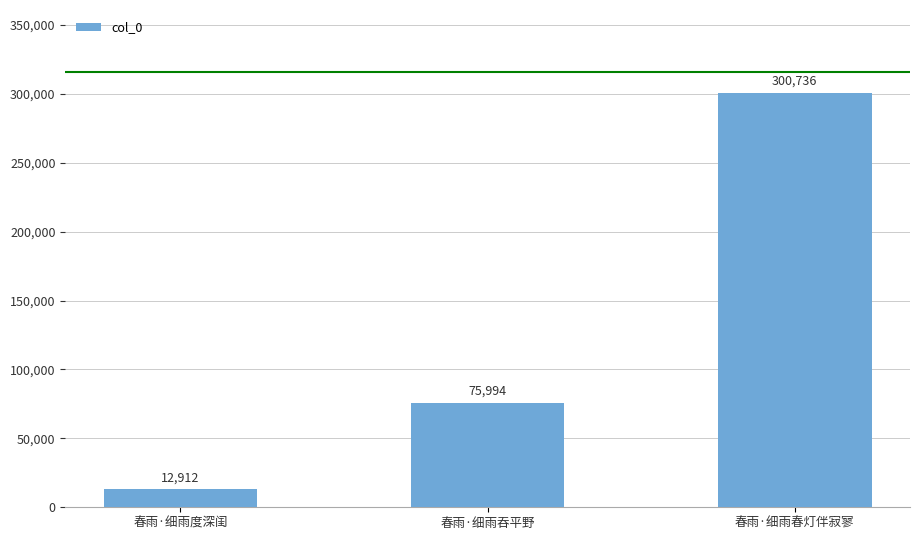

List the labels in order of value, largest first.

春雨·细雨春灯伴寂寥, 春雨·细雨吞平野, 春雨·细雨度深闺